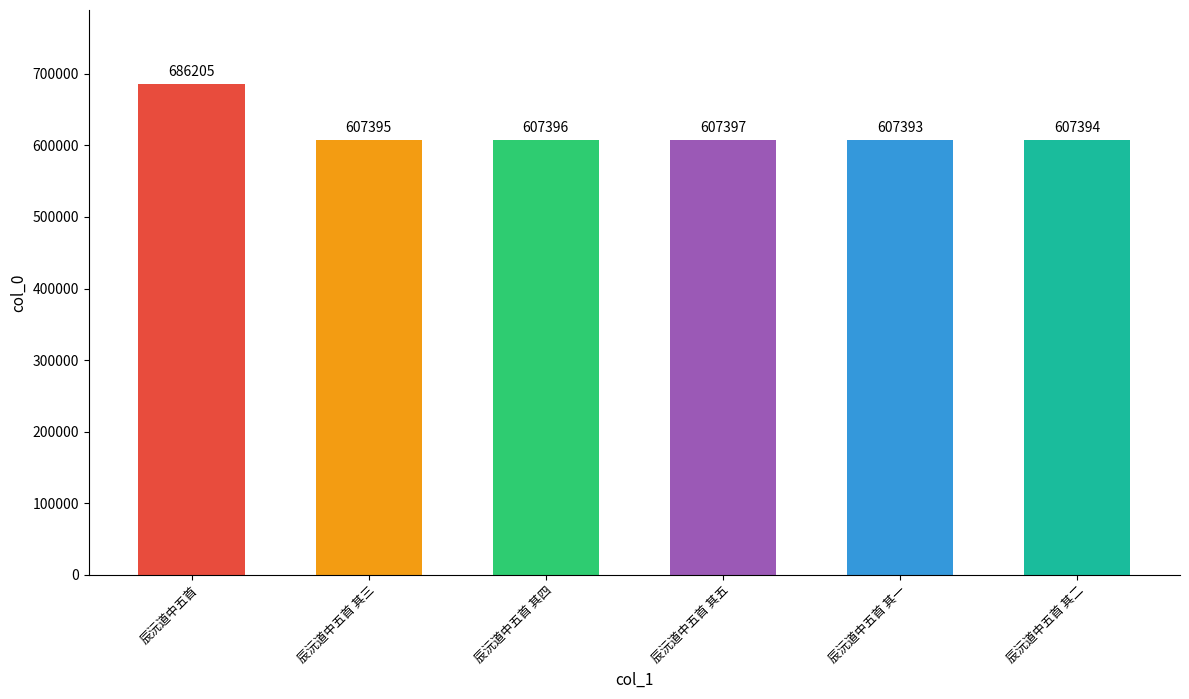

What is the difference between the maximum and minimum values?

78812